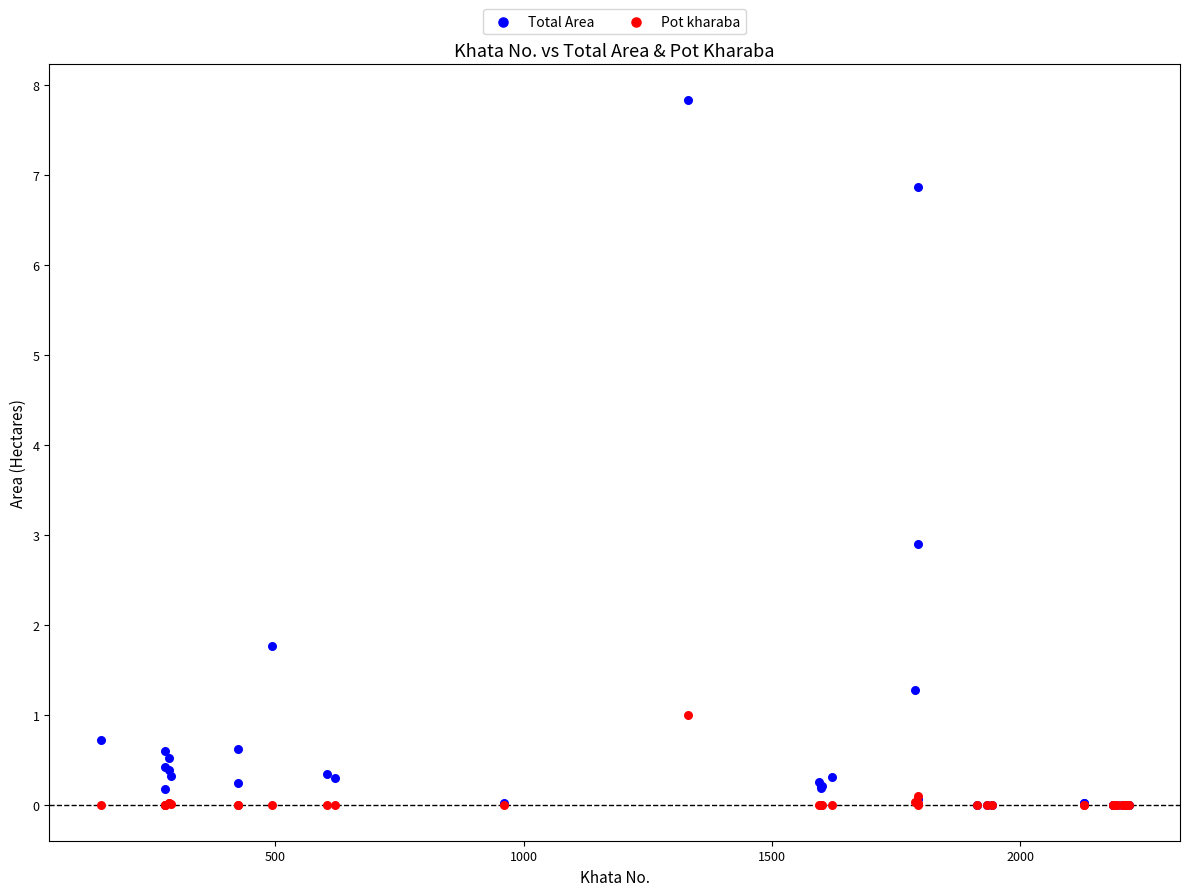

What are all the series names shown in the legend?

Total Area, Pot kharaba